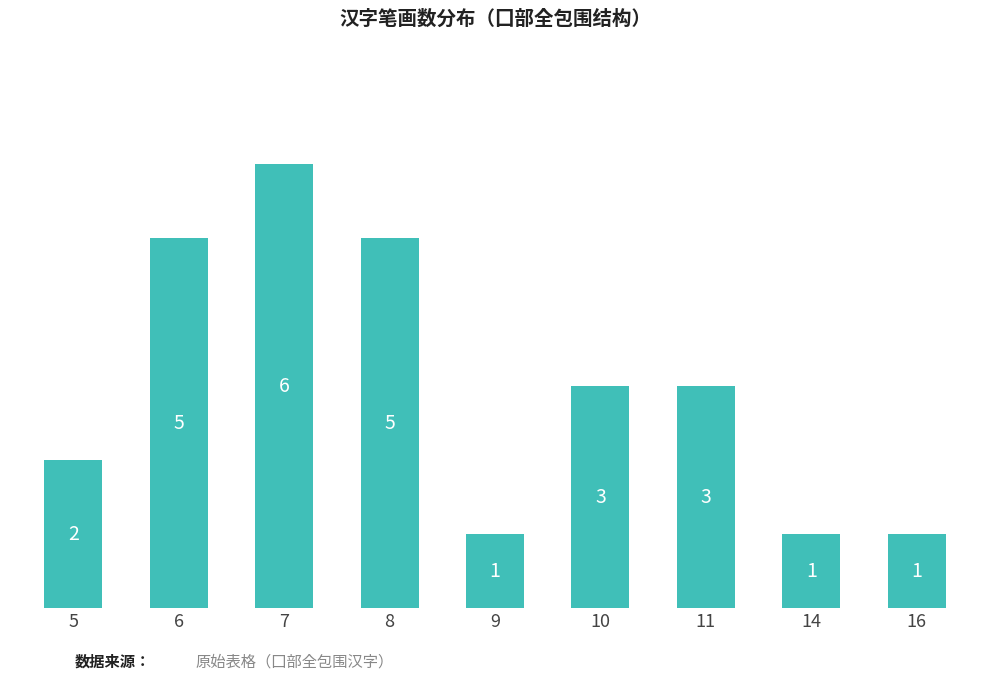

What is the value of the 2nd bar from the left?

5